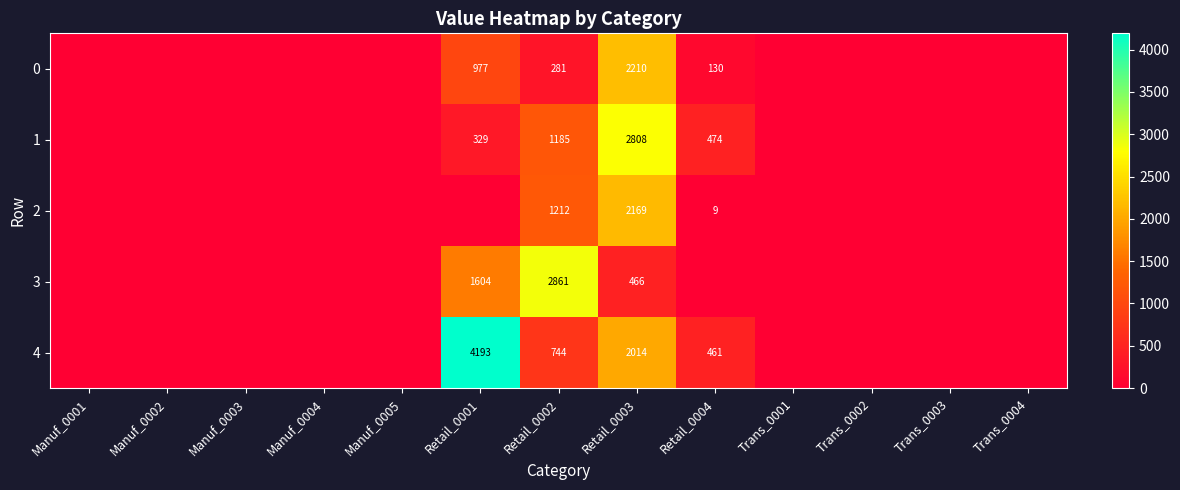

The value of 2 at Retail_0002 is 774. True or false?

False